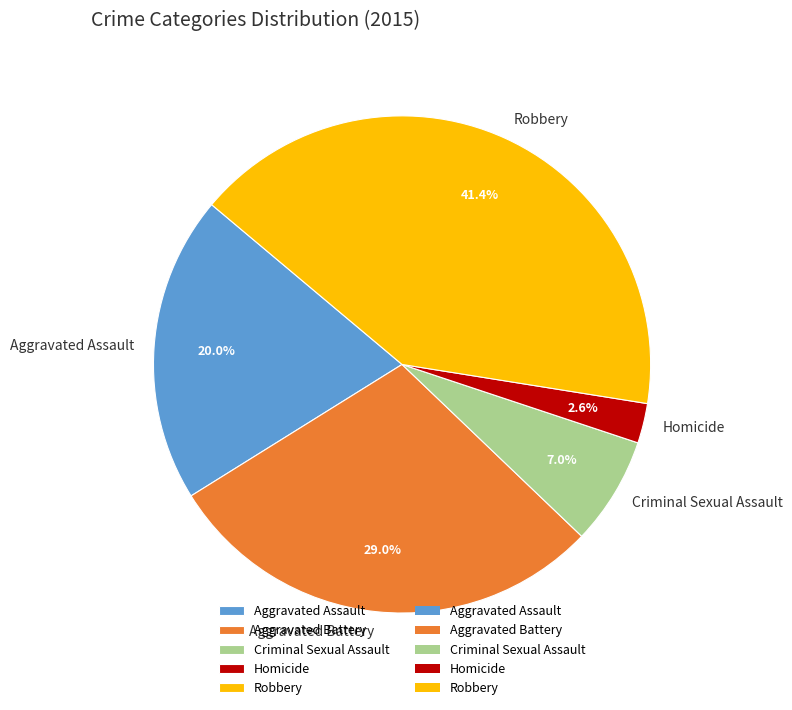

Is there any slice that represents more than half of the pie?

No